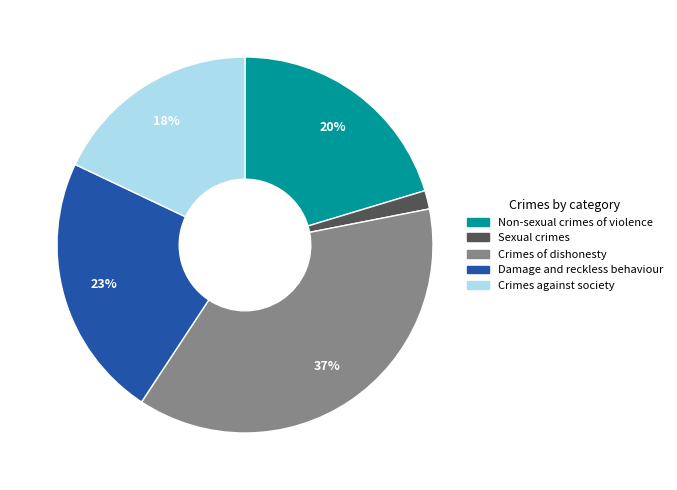

The Sexual crimes slice represents 16% of the pie. True or false?

False